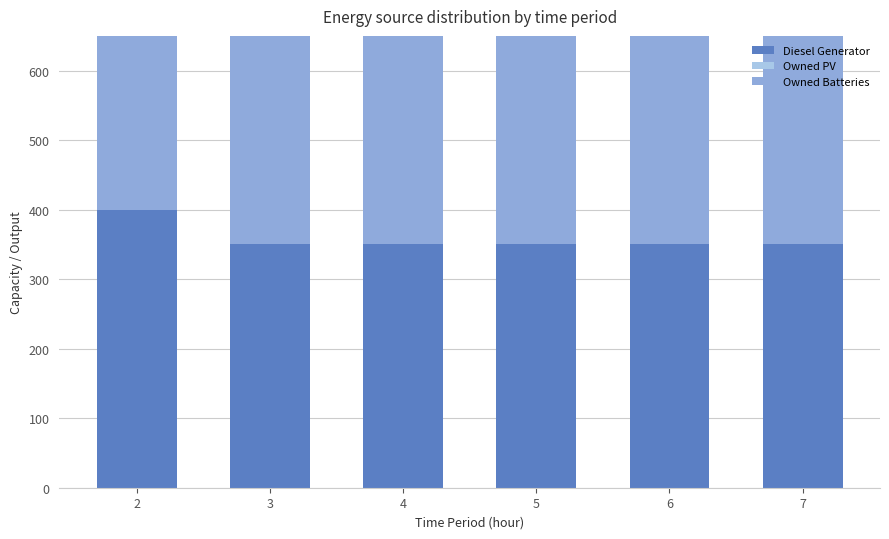

How many bars are there in total?

18